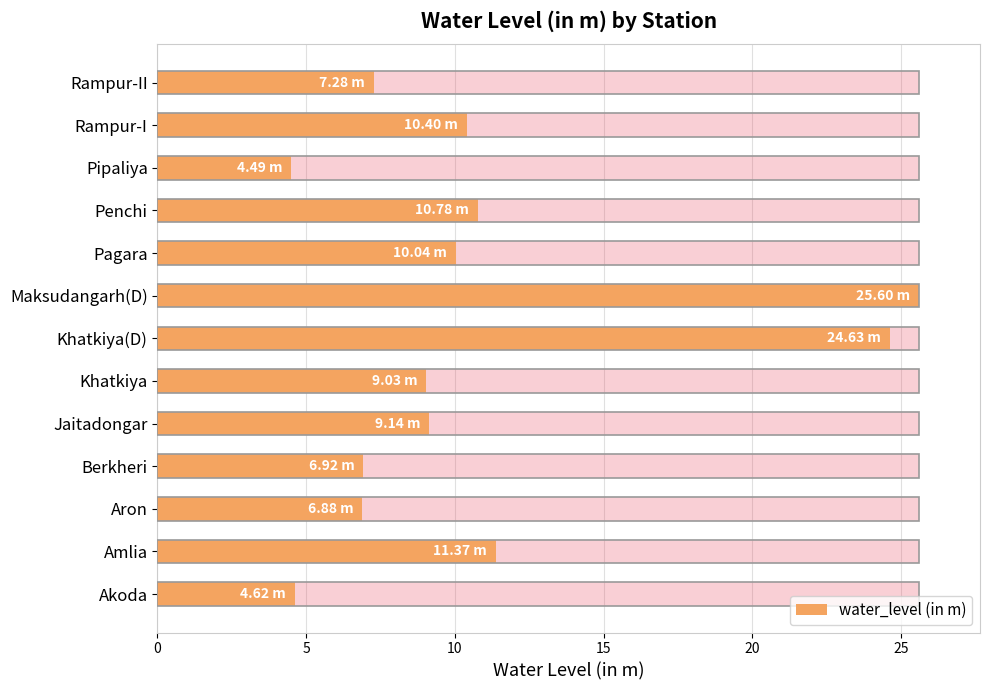

Is it true that the value at Maksudangarh(D) is 25.6?

True